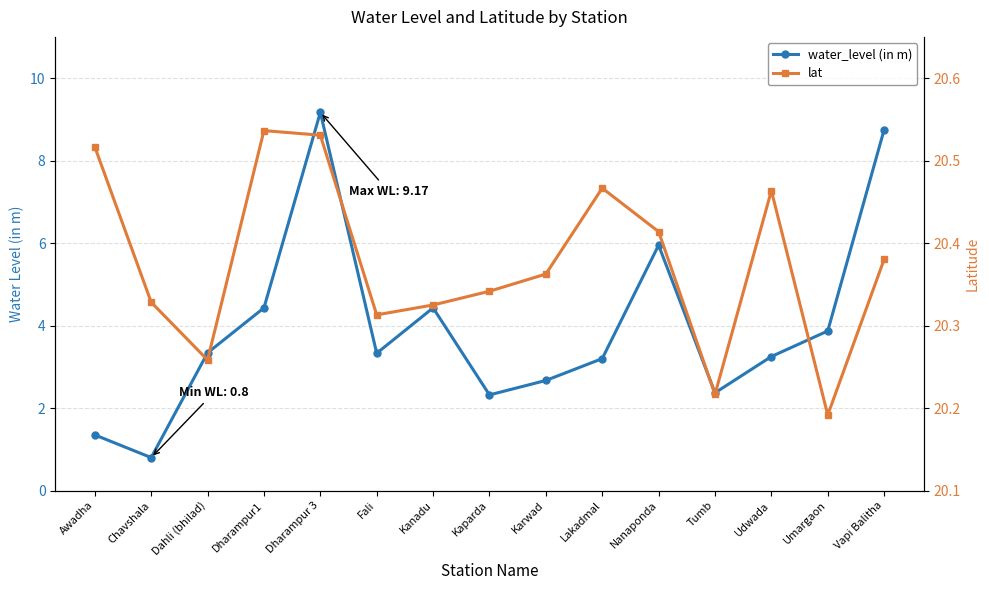

True or false: lat has more than 2 points higher than both neighbors.

True